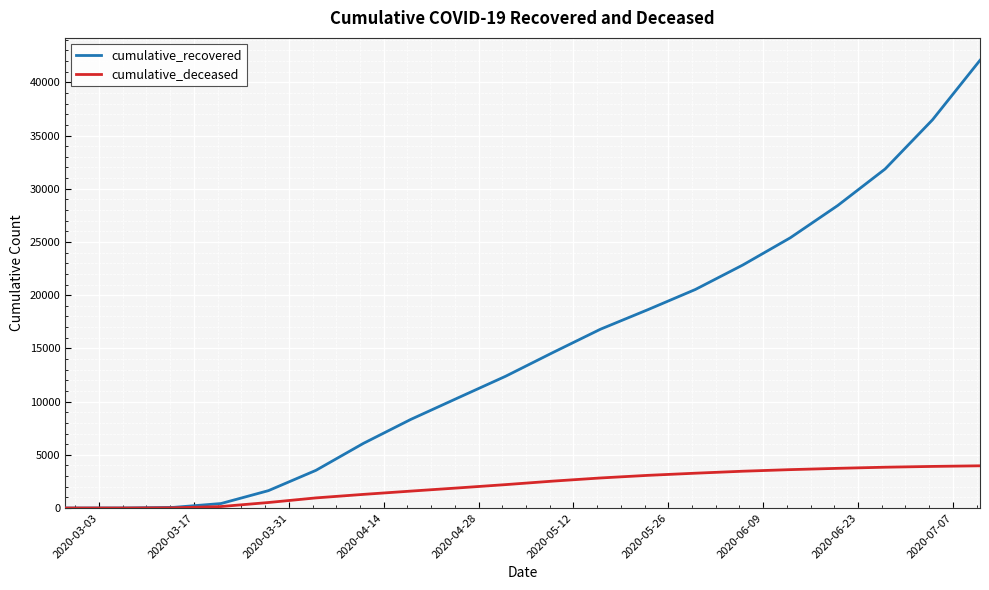

Which series has the largest total across all categories?

cumulative_recovered